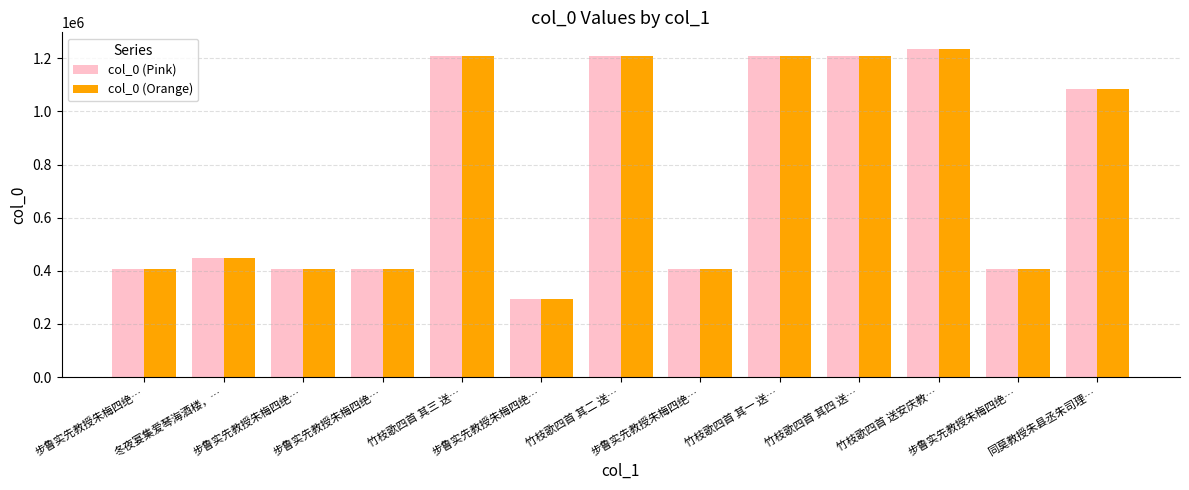

Count the number of data series in this chart.

2